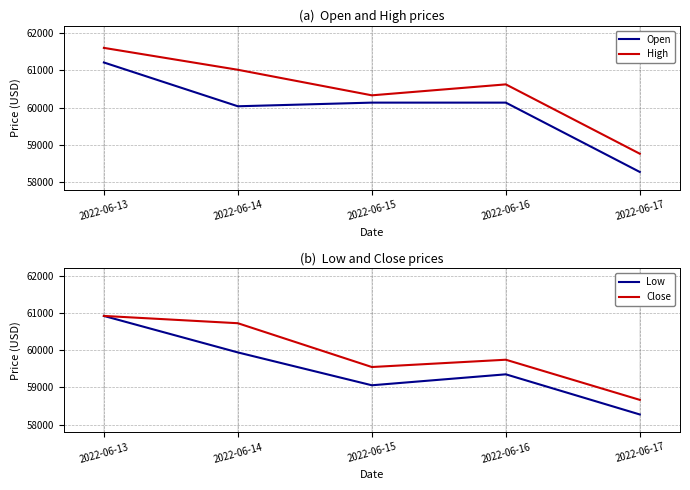

What is the difference between the second highest and minimum values in the Low series?

1667.7